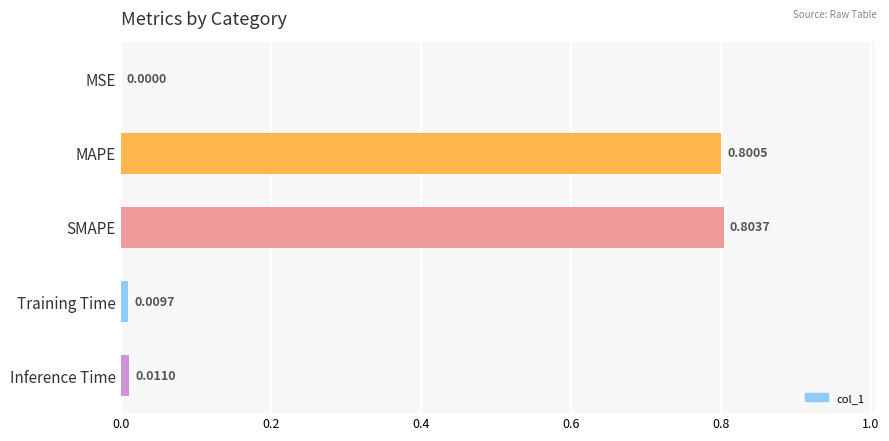

Where is the data nearest to the value 0?

MSE